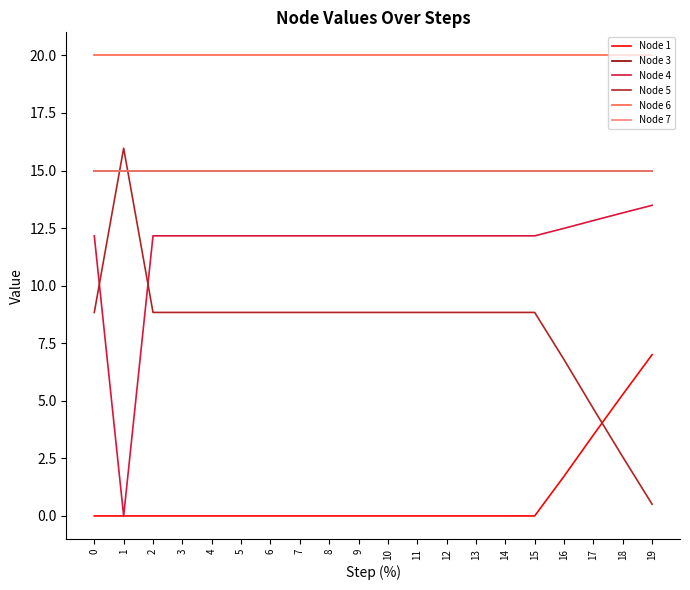

What is the highest value of the Node 1 series?

7.0